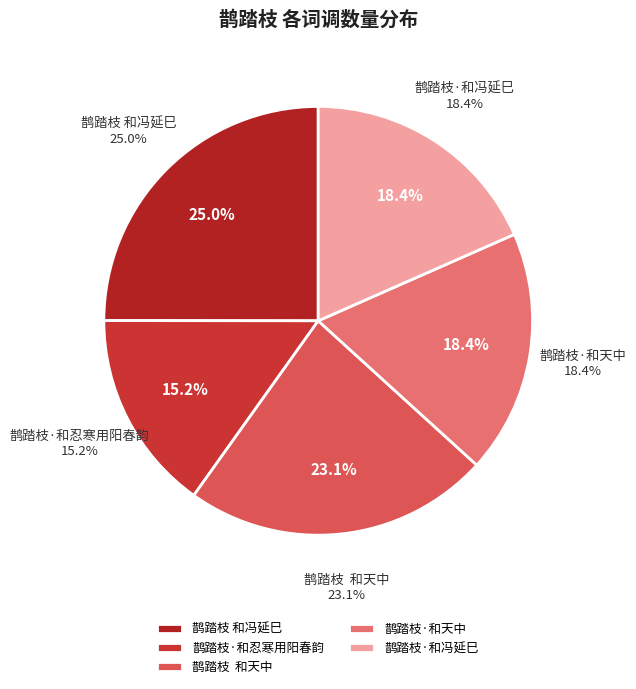

True or false: 鹊踏枝·和冯延巳 accounts for 18% of the total.

True